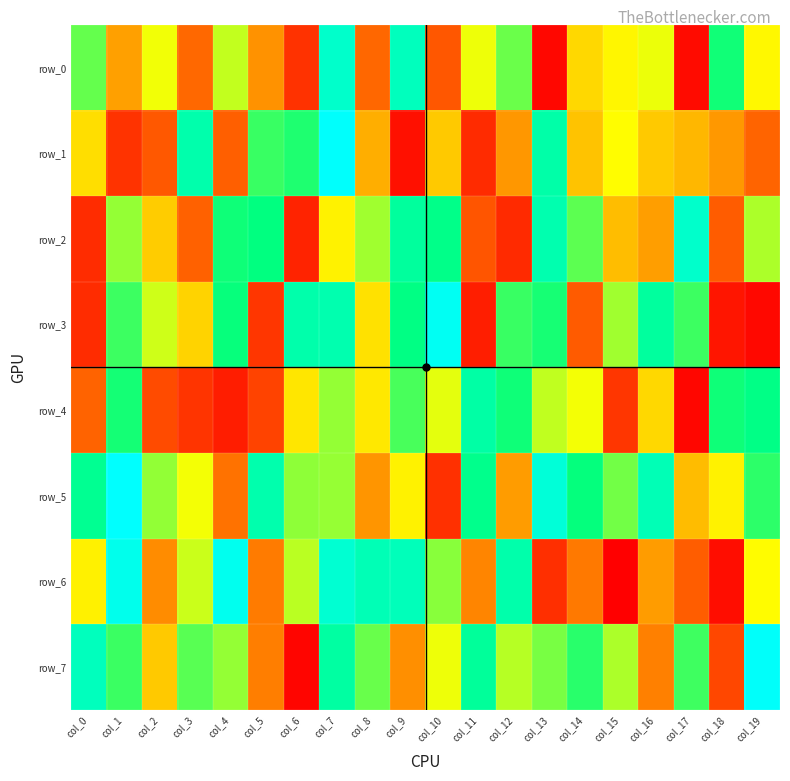

What is the difference between the highest and lowest values at col_14?

522112